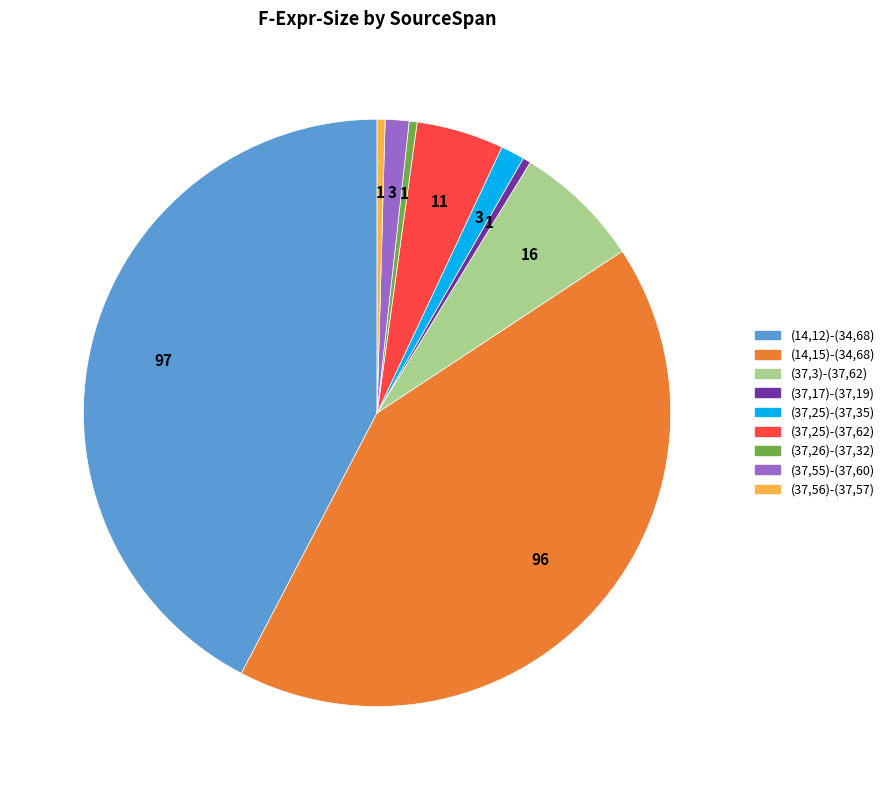

How many segments does this pie chart have?

9